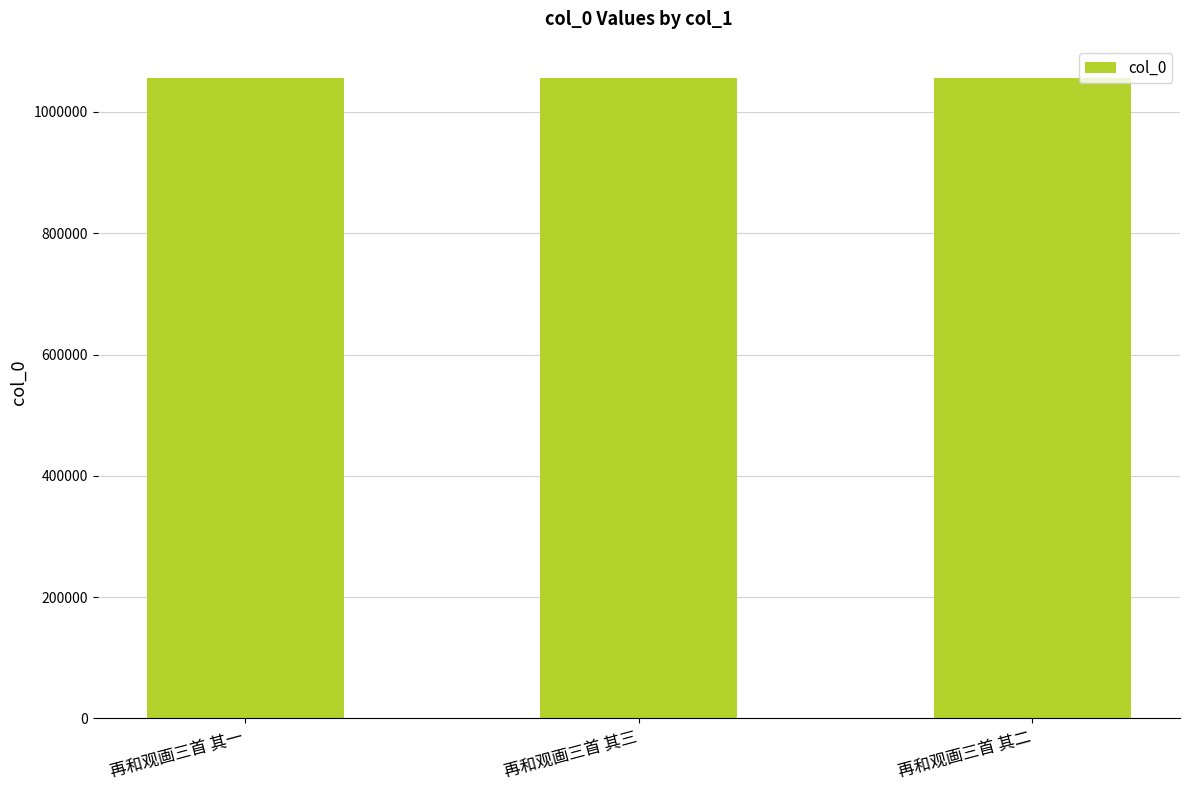

What is the minimum value shown in the chart?

1056133